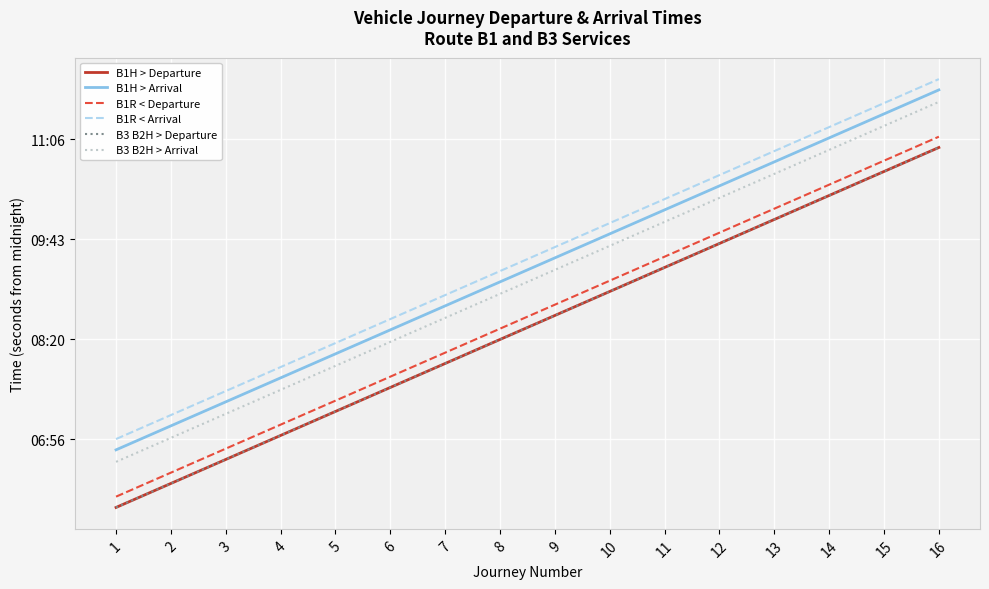

True or false: B1R < Departure and B3 B2H > Departure intersect in this chart.

False